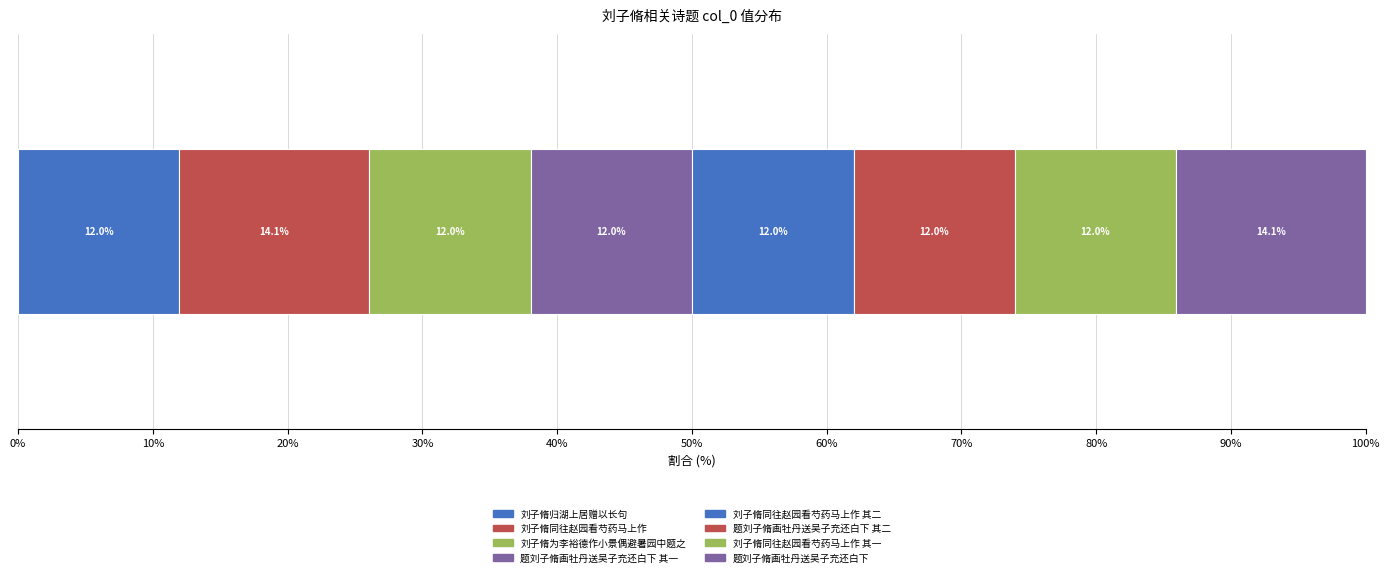

How many data points does each series have?

1